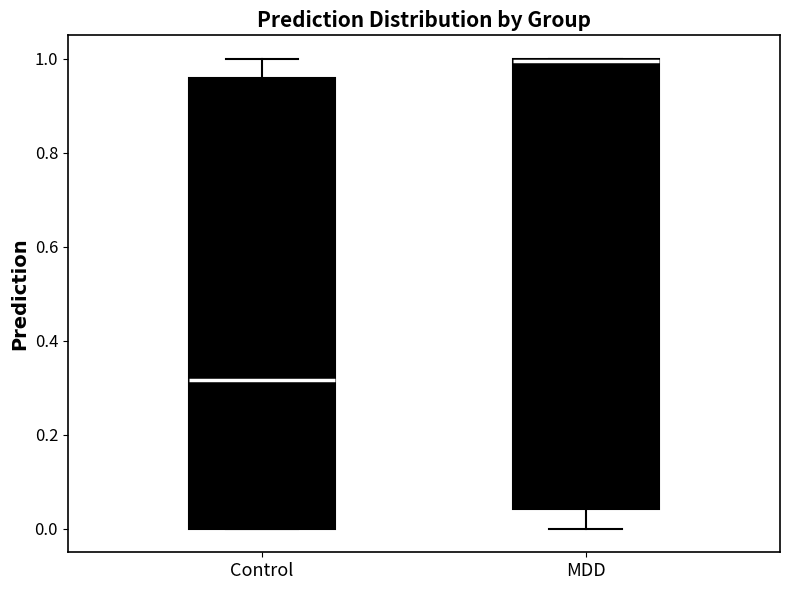

Where is the lower edge of the box for MDD on the y-axis? The values are not printed on the chart, so give them approximately, as read against the axis.

0.04